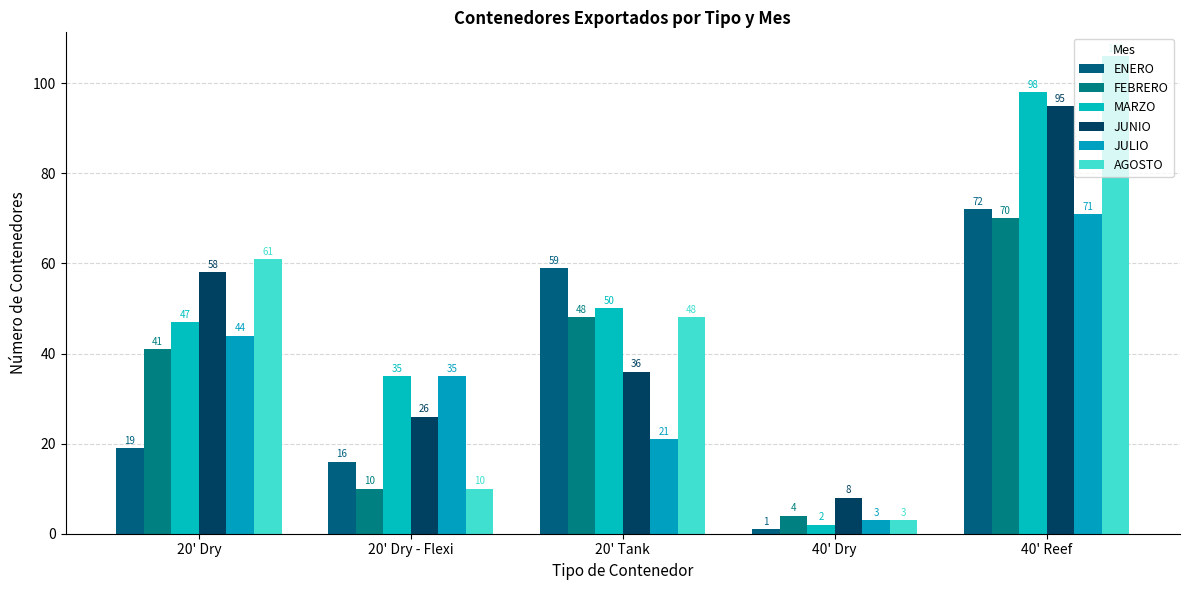

Reading left to right, what are all the values shown in this chart?

ENERO: 20' Dry=19	20' Dry - Flexi=16	20' Tank=59	40' Dry=1	40' Reef=72
FEBRERO: 20' Dry=41	20' Dry - Flexi=10	20' Tank=48	40' Dry=4	40' Reef=70
MARZO: 20' Dry=47	20' Dry - Flexi=35	20' Tank=50	40' Dry=2	40' Reef=98
JUNIO: 20' Dry=58	20' Dry - Flexi=26	20' Tank=36	40' Dry=8	40' Reef=95
JULIO: 20' Dry=44	20' Dry - Flexi=35	20' Tank=21	40' Dry=3	40' Reef=71
AGOSTO: 20' Dry=61	20' Dry - Flexi=10	20' Tank=48	40' Dry=3	40' Reef=106